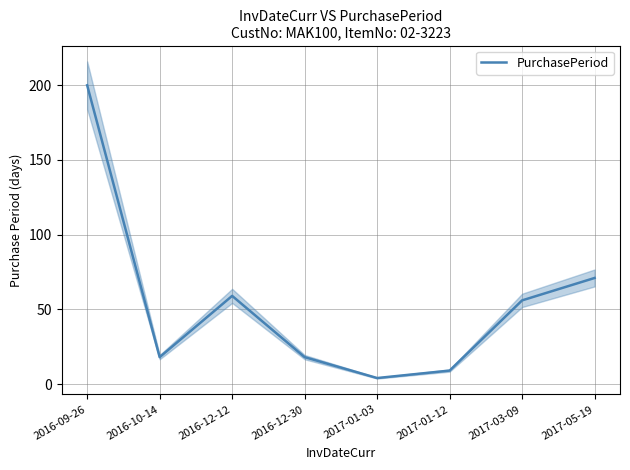

How many lines are shown in the chart?

1